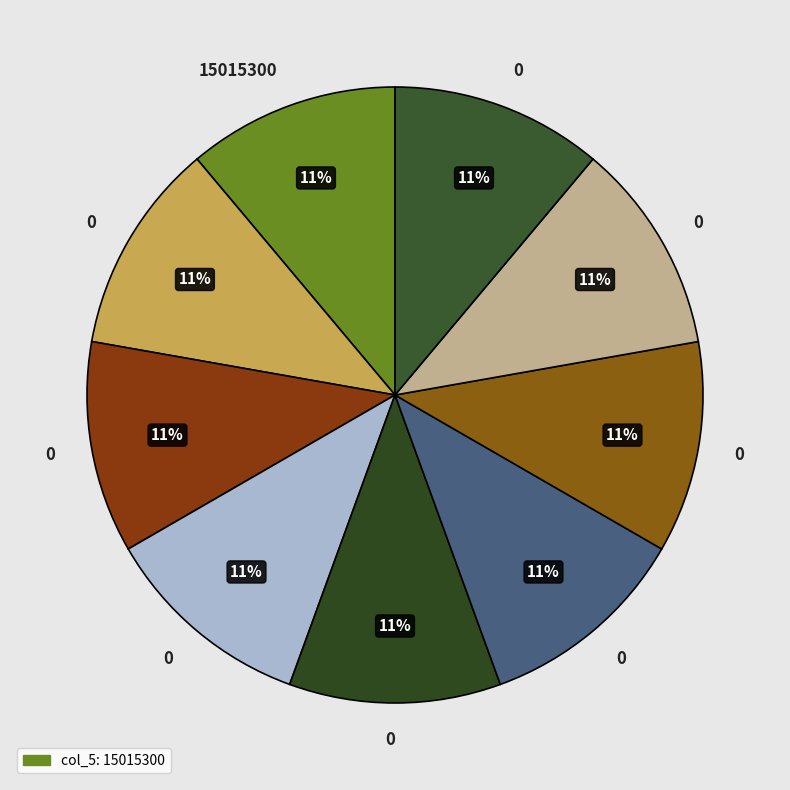

How many segments does this pie chart have?

9